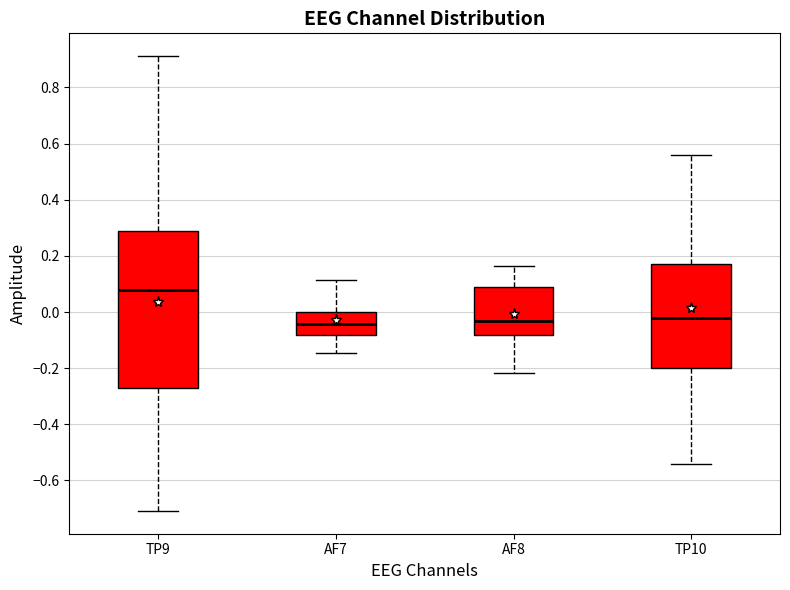

Reading left to right, read every box against the y-axis: the position of its median line, the range the box covers, and the ends of its whiskers. The values are not printed on the chart, so give them approximately, as read against the axis.

TP9: median 0.08, box -0.28 to 0.28, whiskers -0.70 to 0.92
AF7: median -0.04, box -0.08 to 0.00, whiskers -0.14 to 0.12
AF8: median -0.04, box -0.08 to 0.08, whiskers -0.22 to 0.16
TP10: median -0.02, box -0.20 to 0.16, whiskers -0.54 to 0.56